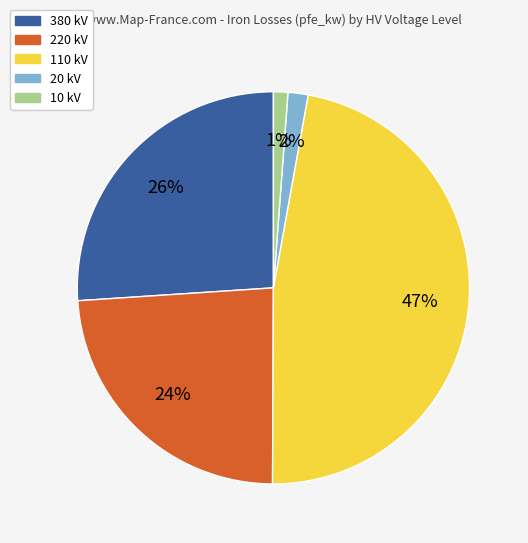

What is the largest slice in the pie chart?

110 kV